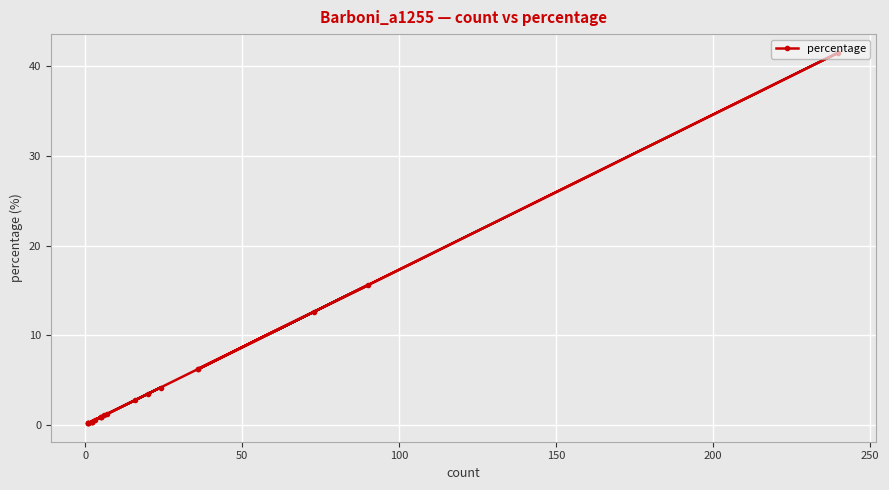

The chart shows a value of 6.7 at 50. True or false?

False